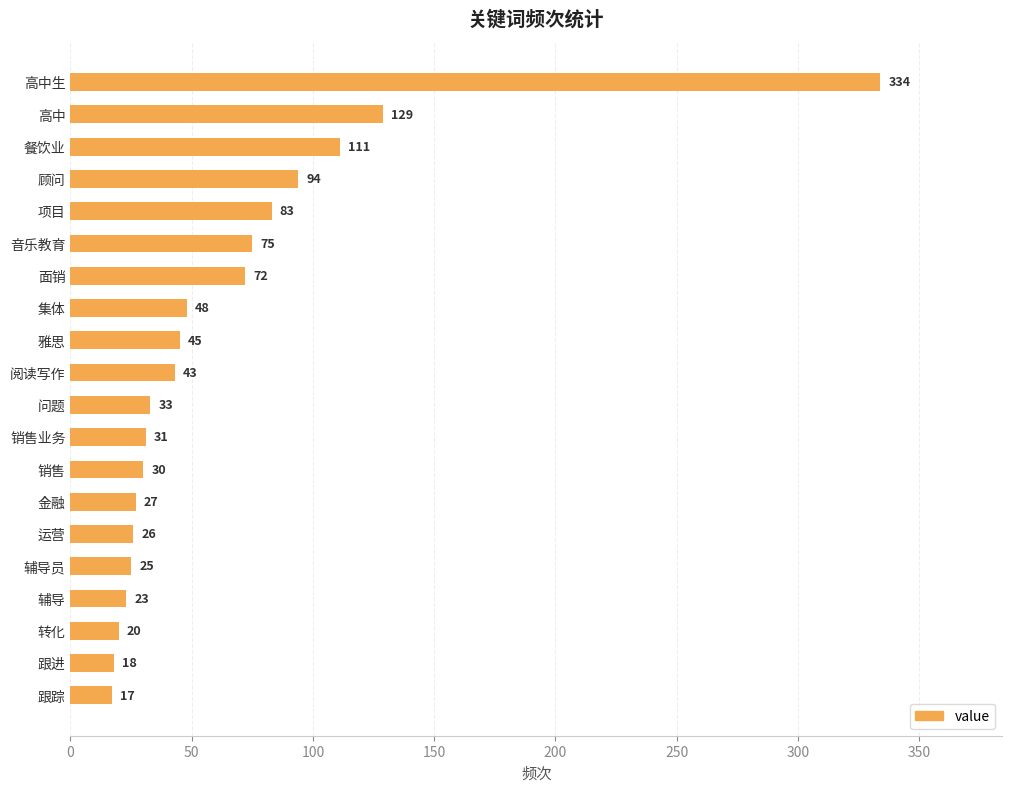

The chart shows a value of 33 at 问题. True or false?

True